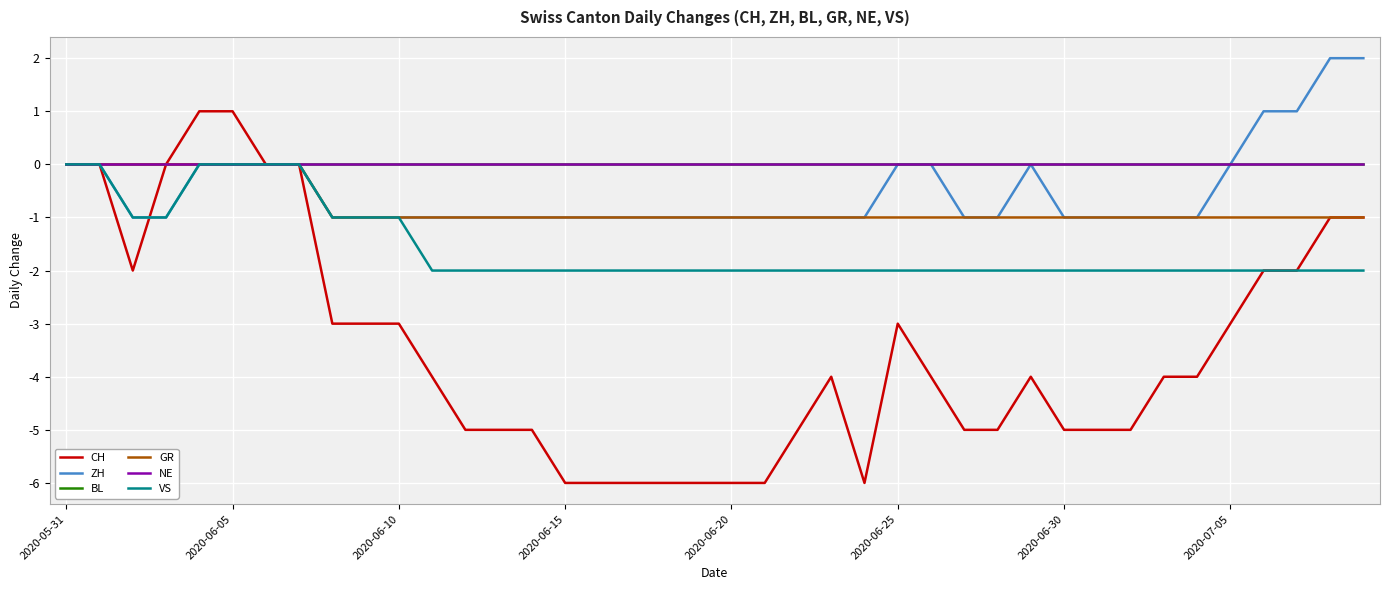

True or false: VS has more than 0 points higher than both neighbors.

False